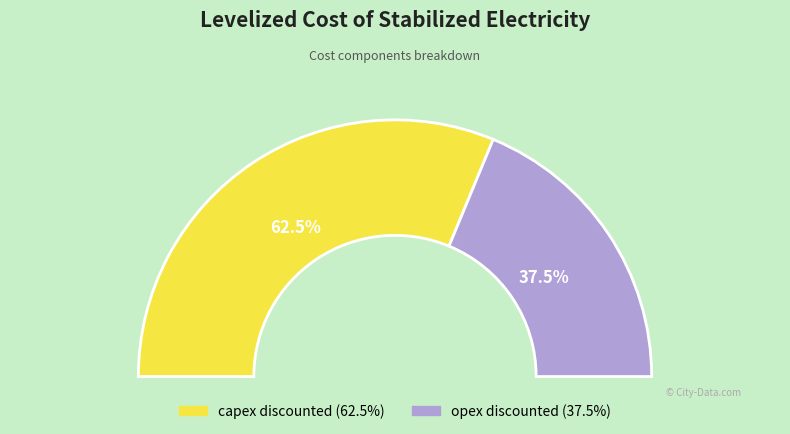

Is there a majority slice in this chart?

Yes